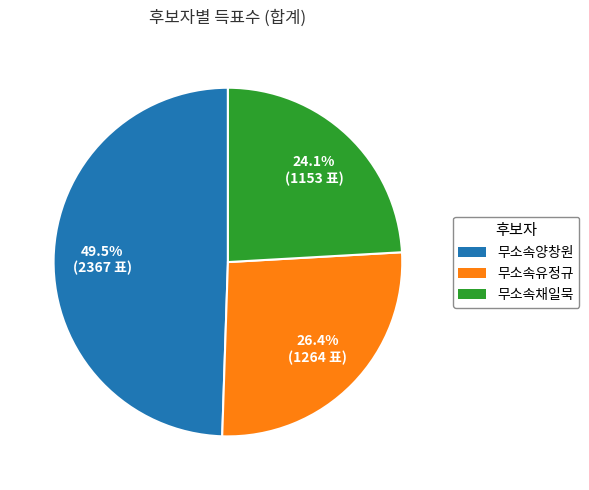

Between 무소속양창원 and 무소속채일묵, which is larger?

무소속양창원